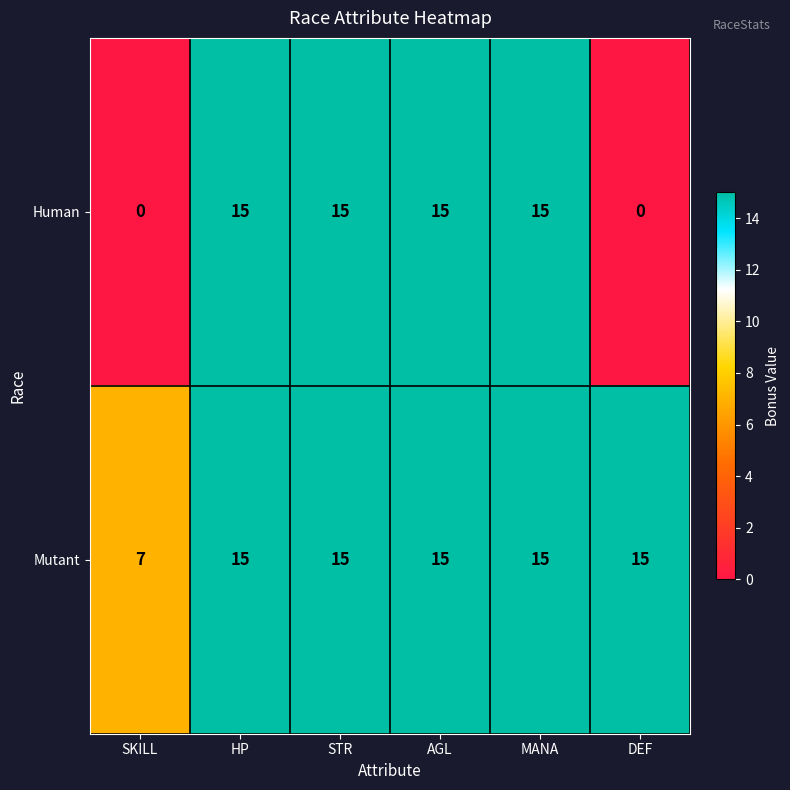

What is the maximum value shown in the chart?

15